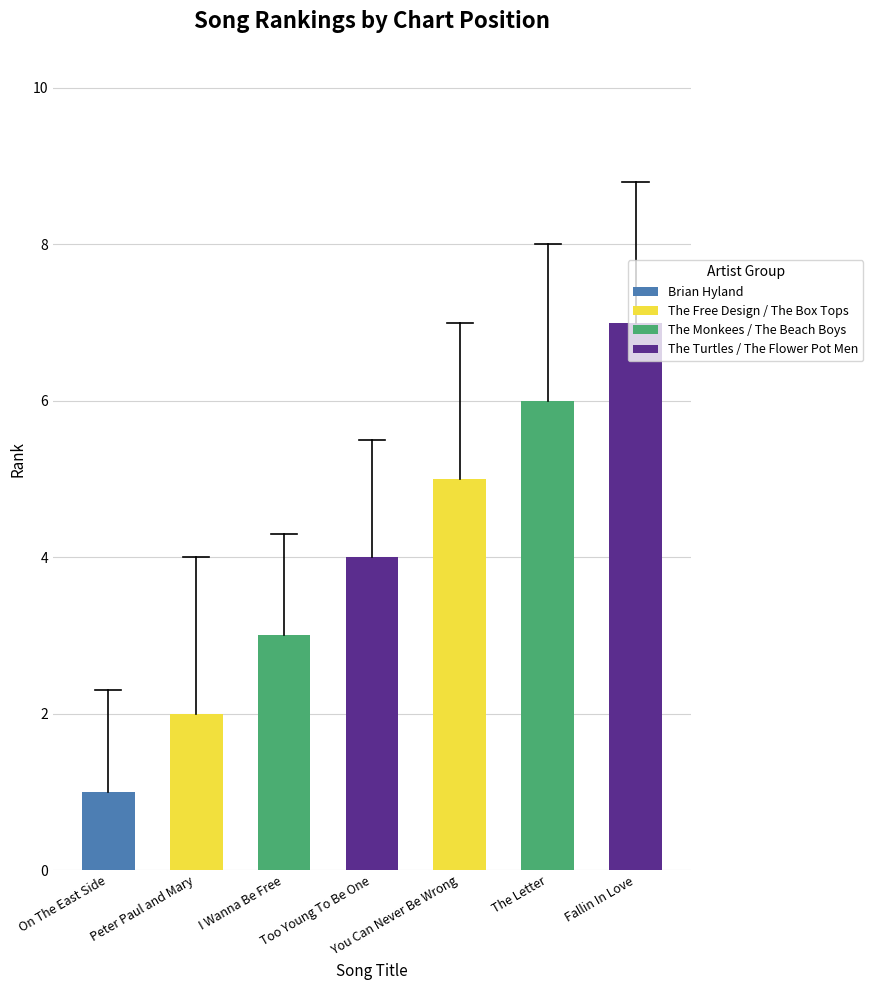

The chart shows a value of 1 at On The East Side. True or false?

False